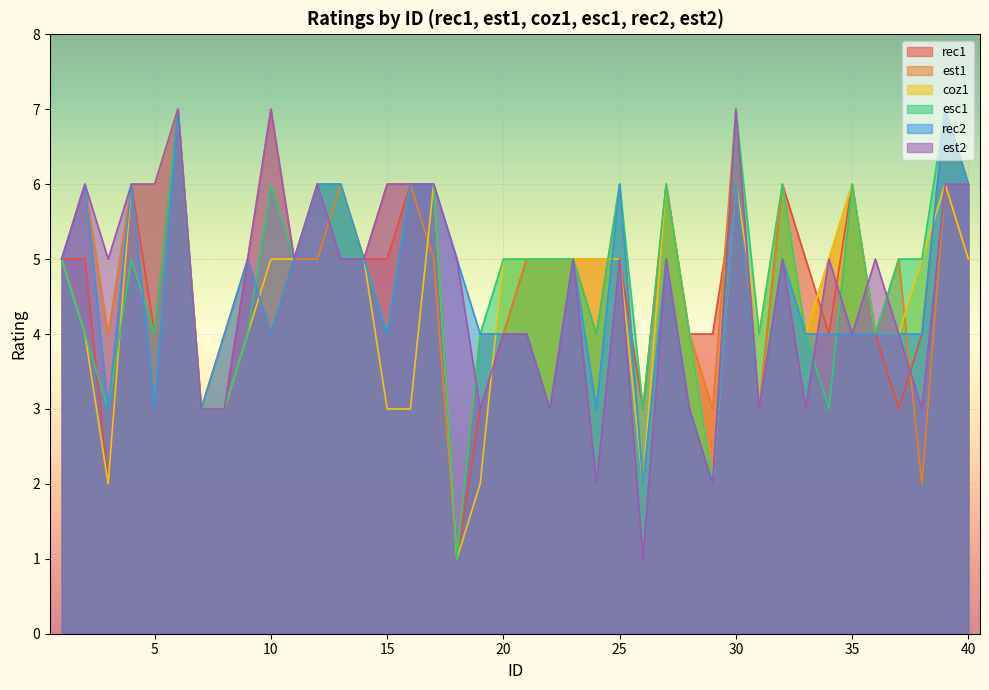

Which has a higher value, 38 or 27?

27